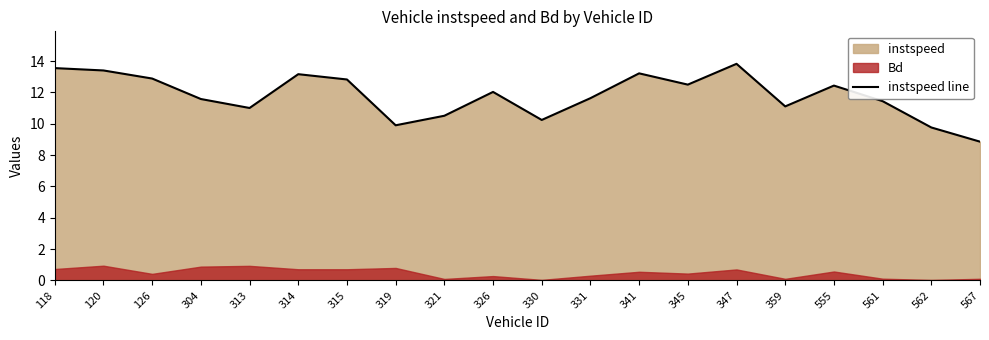

List the labels in order of value, largest first.

347, 118, 120, 341, 314, 126, 315, 345, 555, 326, 331, 304, 561, 359, 313, 321, 330, 319, 562, 567